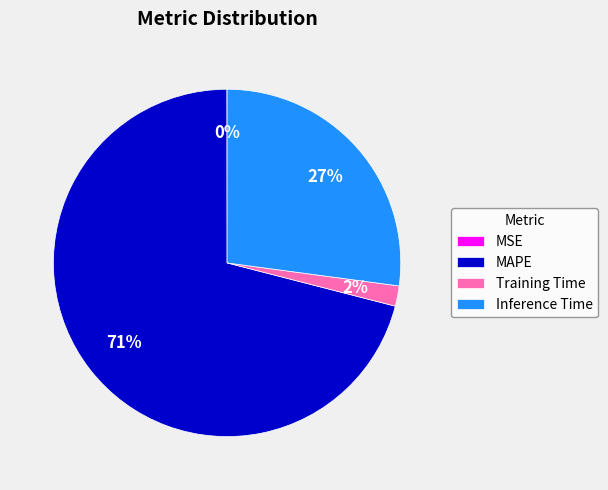

Do Inference Time and Training Time together represent more than half of the pie?

No